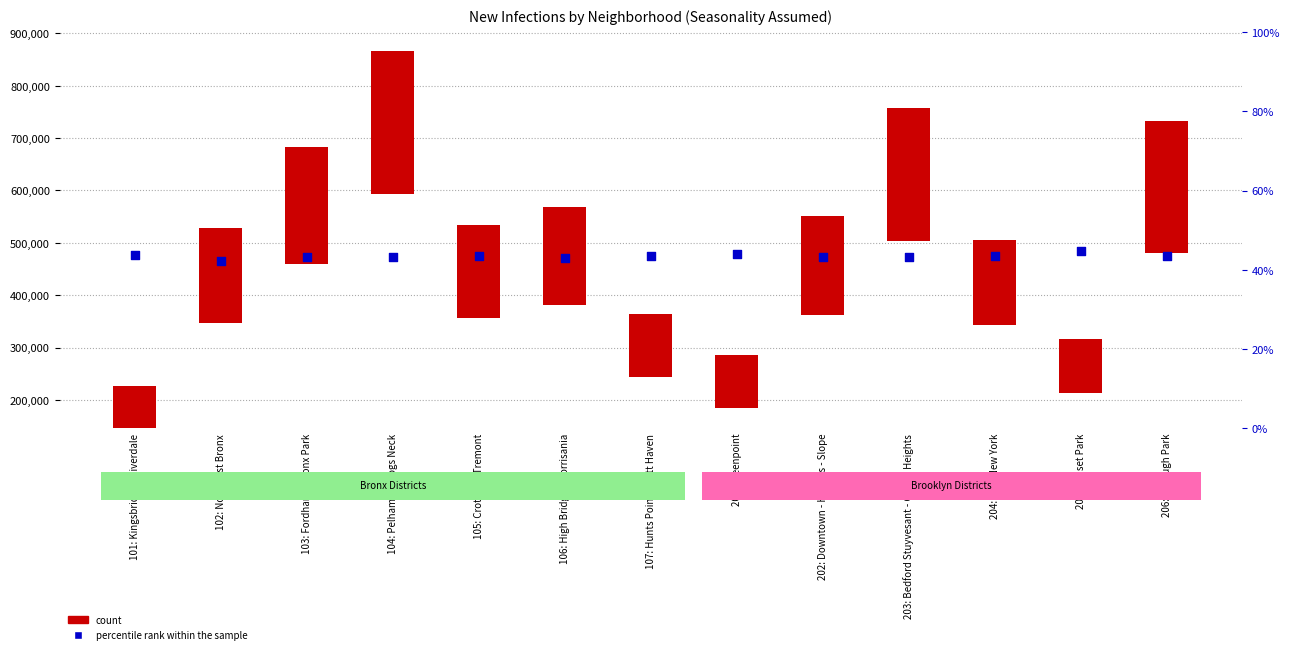

Which series reaches the maximum Y coordinate?

count